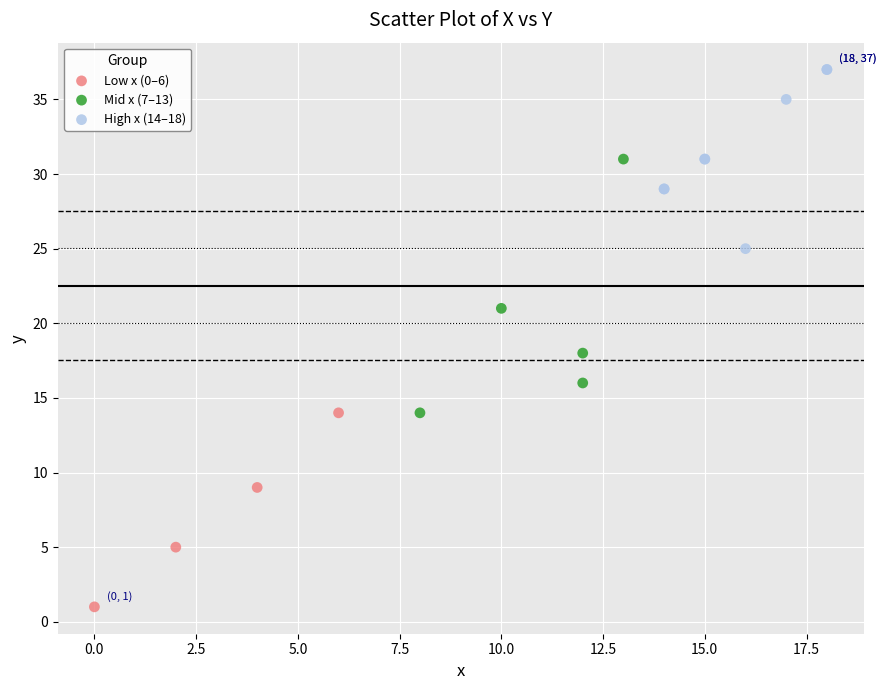

Which series reaches the minimum Y coordinate?

Low x (0–6)